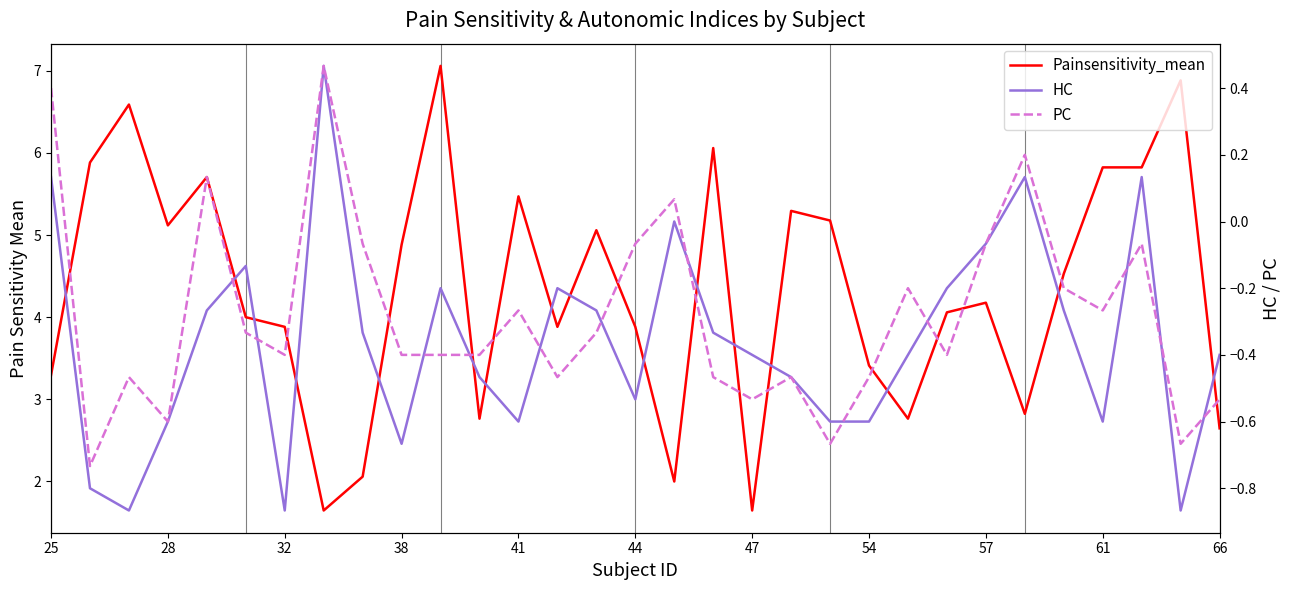

Is it true that PC equals -0.5 at 14?

False